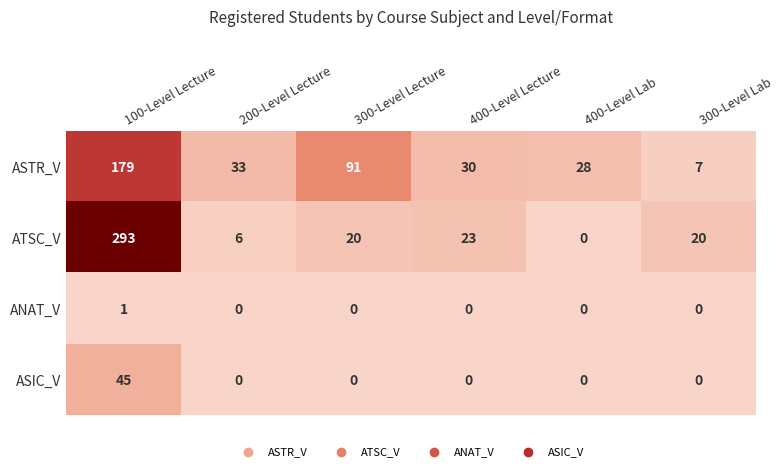

The value of ASIC_V at 300-Level Lecture is 25. True or false?

False